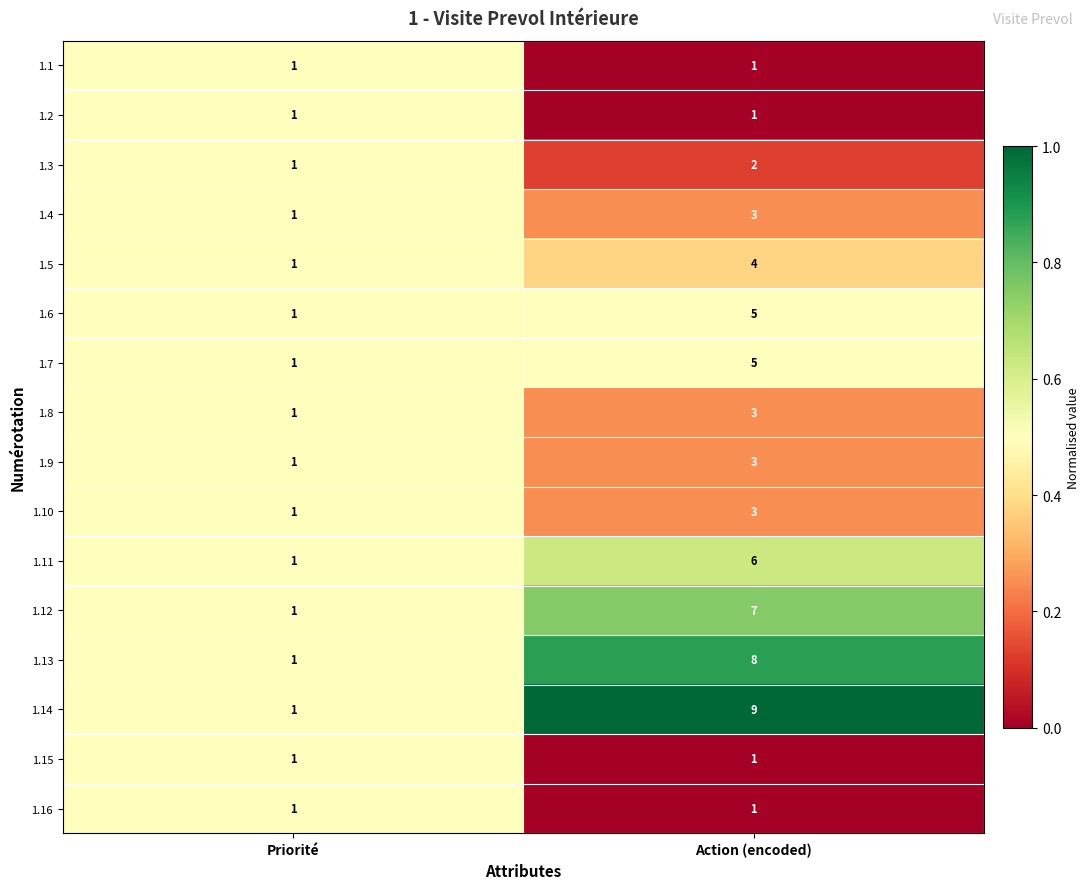

Rank the categories by 1.3 value from lowest to highest.

Priorité, Action (encoded)